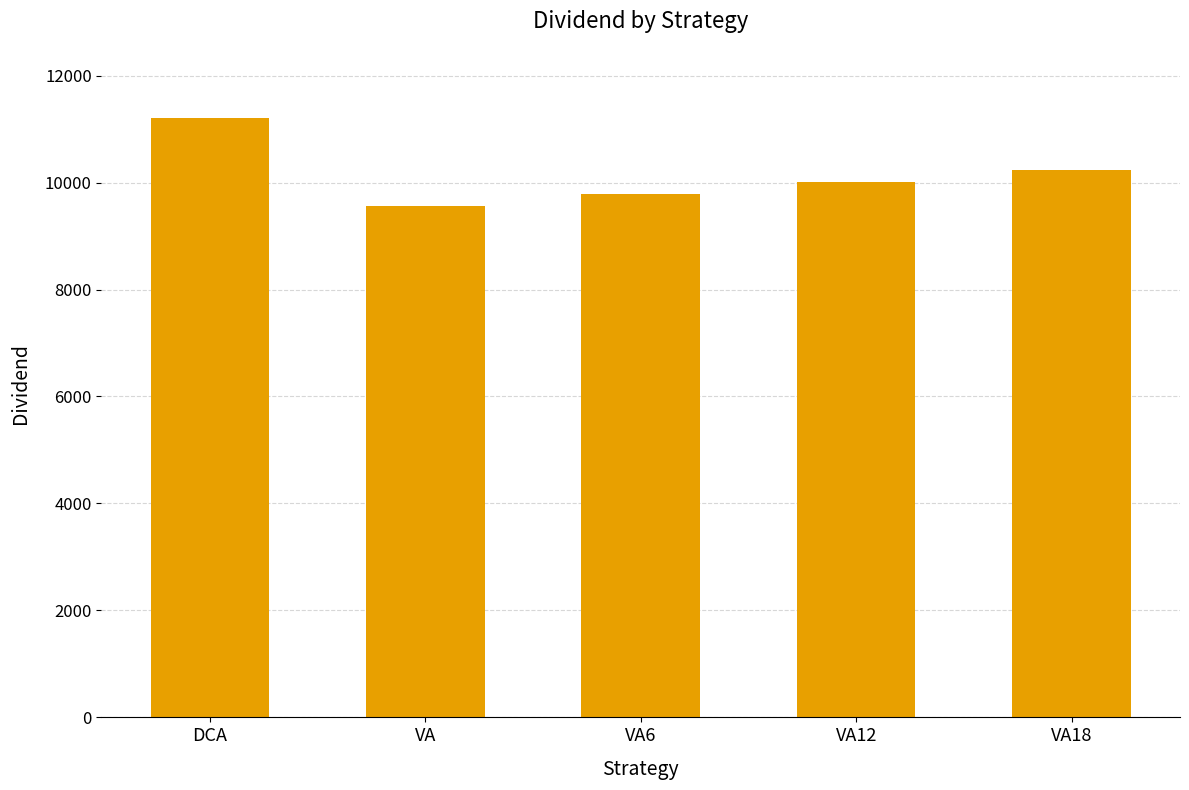

Are the bars grouped side by side (vs. stacked)?

No